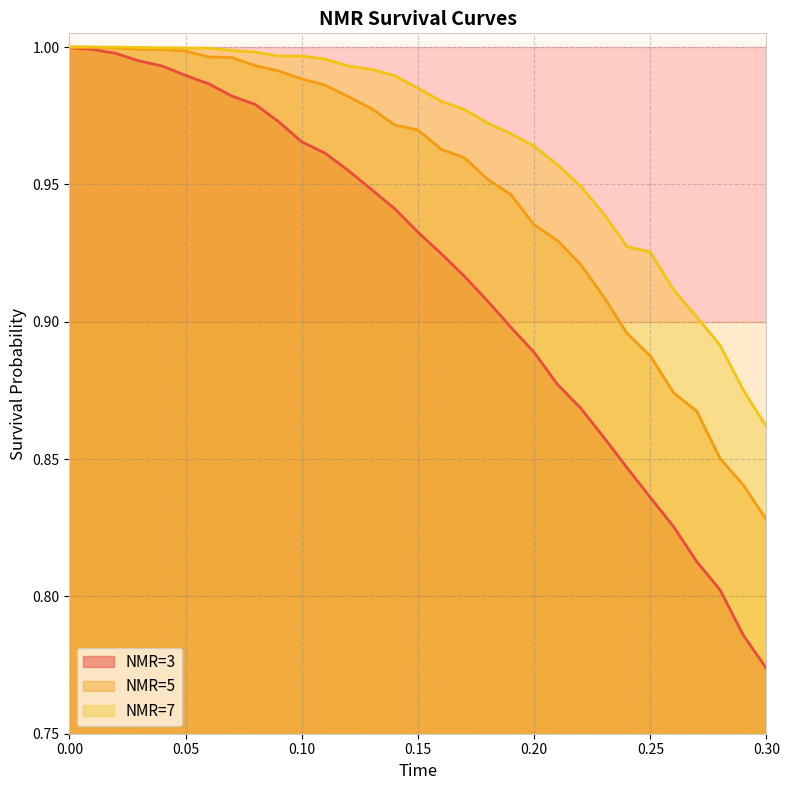

How many categories are shown in the chart?

31